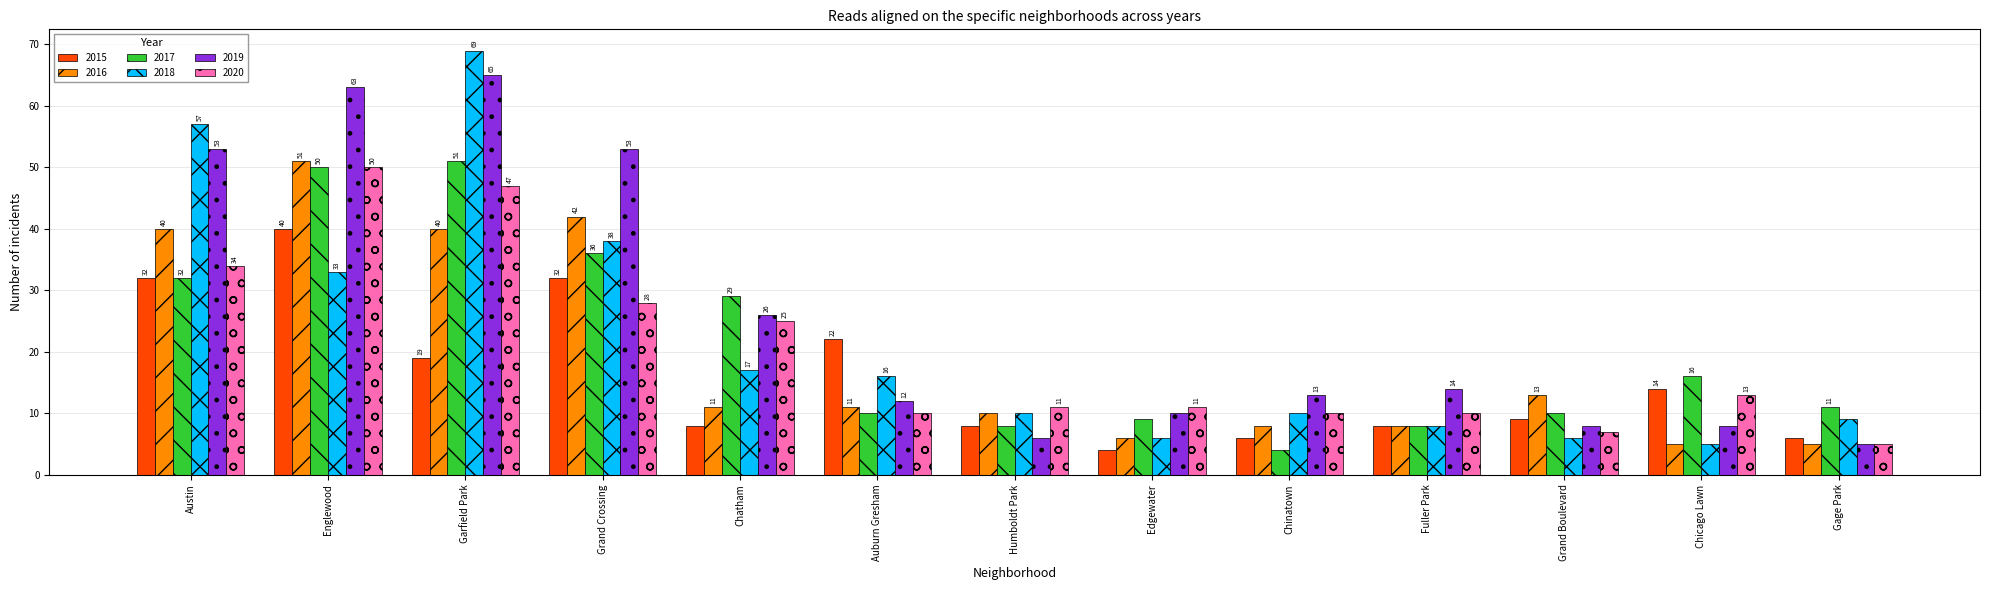

Reading left to right, list all the values displayed in this chart.

2015: Austin=32	Englewood=40	Garfield Park=19	Grand Crossing=32	Chatham=8	Auburn Gresham=22	Humboldt Park=8	Edgewater=4	Chinatown=6	Fuller Park=8	Grand Boulevard=9	Chicago Lawn=14	Gage Park=6
2016: Austin=40	Englewood=51	Garfield Park=40	Grand Crossing=42	Chatham=11	Auburn Gresham=11	Humboldt Park=10	Edgewater=6	Chinatown=8	Fuller Park=8	Grand Boulevard=13	Chicago Lawn=5	Gage Park=5
2017: Austin=32	Englewood=50	Garfield Park=51	Grand Crossing=36	Chatham=29	Auburn Gresham=10	Humboldt Park=8	Edgewater=9	Chinatown=4	Fuller Park=8	Grand Boulevard=10	Chicago Lawn=16	Gage Park=11
2018: Austin=57	Englewood=33	Garfield Park=69	Grand Crossing=38	Chatham=17	Auburn Gresham=16	Humboldt Park=10	Edgewater=6	Chinatown=10	Fuller Park=8	Grand Boulevard=6	Chicago Lawn=5	Gage Park=9
2019: Austin=53	Englewood=63	Garfield Park=65	Grand Crossing=53	Chatham=26	Auburn Gresham=12	Humboldt Park=6	Edgewater=10	Chinatown=13	Fuller Park=14	Grand Boulevard=8	Chicago Lawn=8	Gage Park=5
2020: Austin=34	Englewood=50	Garfield Park=47	Grand Crossing=28	Chatham=25	Auburn Gresham=10	Humboldt Park=11	Edgewater=11	Chinatown=10	Fuller Park=10	Grand Boulevard=7	Chicago Lawn=13	Gage Park=5